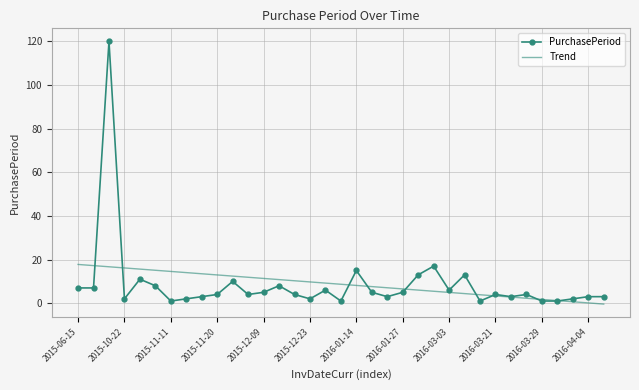

True or false: Trend and PurchasePeriod intersect in this chart.

True